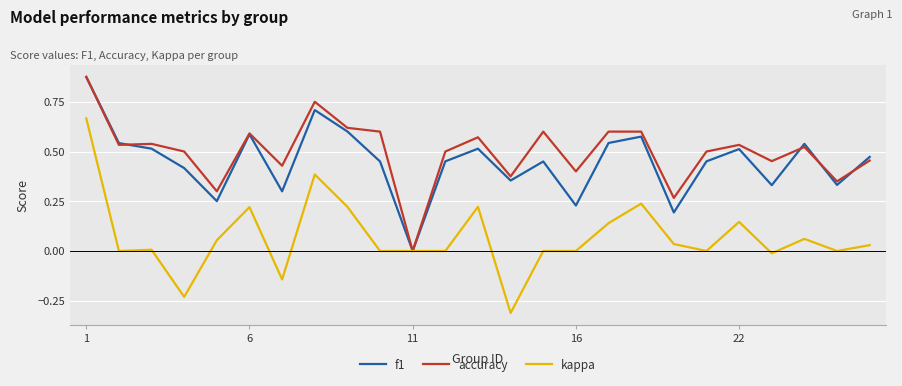

What is the minimum value for kappa?

-0.3